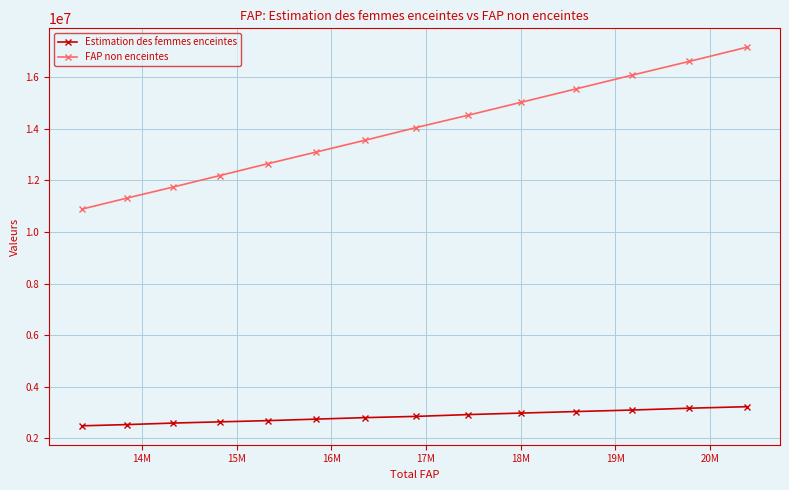

How many distinct data groups are displayed?

2